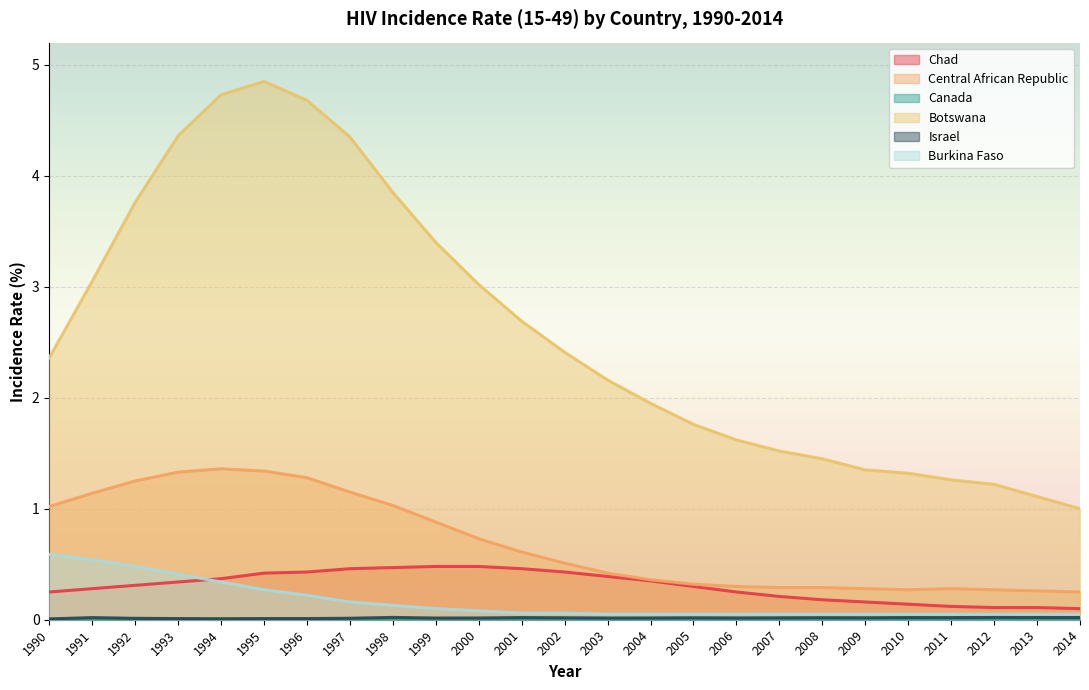

Count the number of categories in the chart.

25